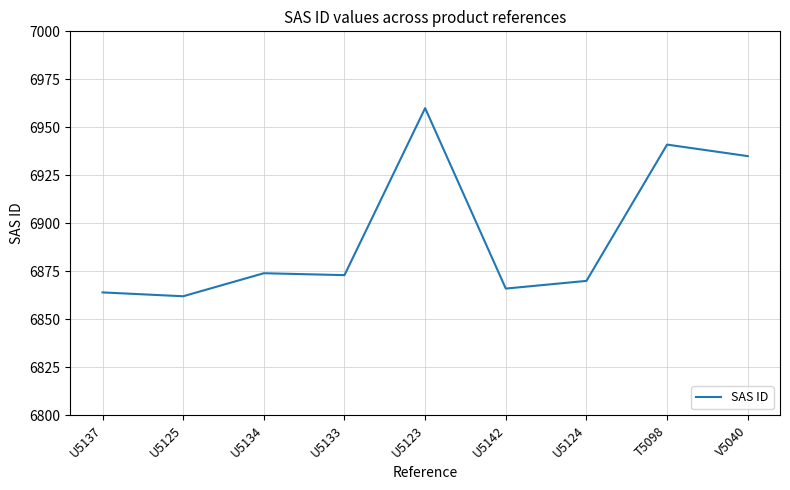

Approximately how many times larger is the value at U5125 compared to U5123?

1.0